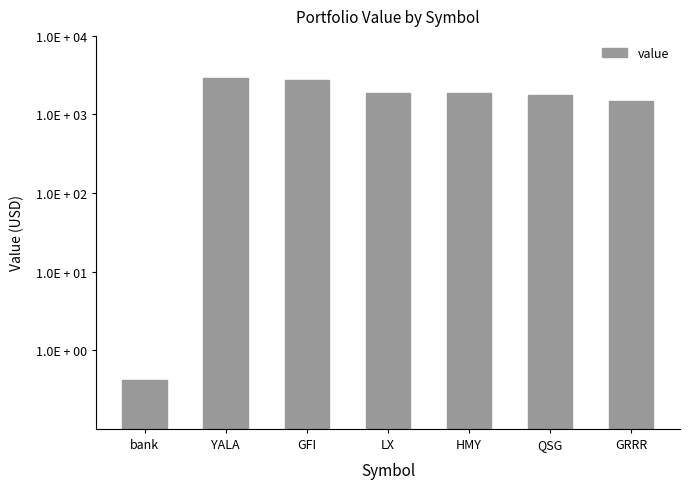

At which label is the value closest to 1438?

GRRR